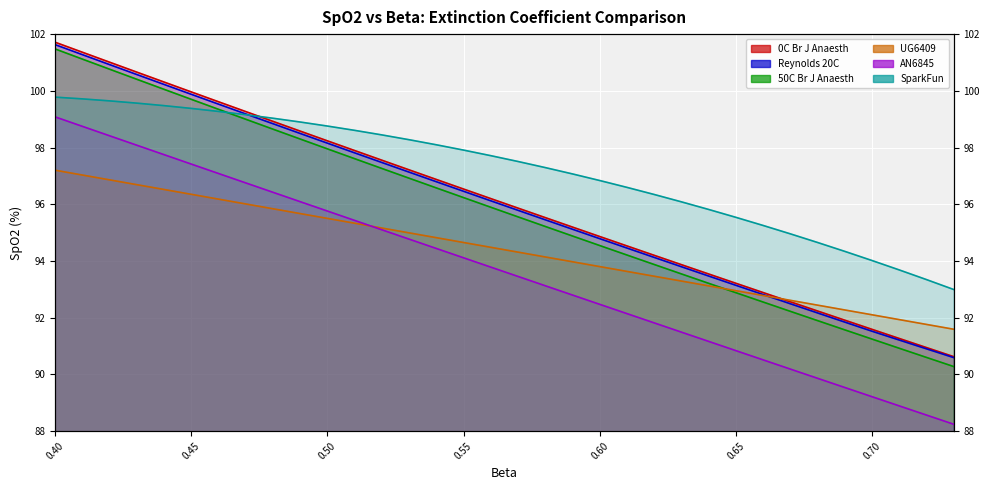

What are all the series names shown in the legend?

0C Br J Anaesth, Reynolds 20C, 50C Br J Anaesth, UG6409, AN6845, SparkFun